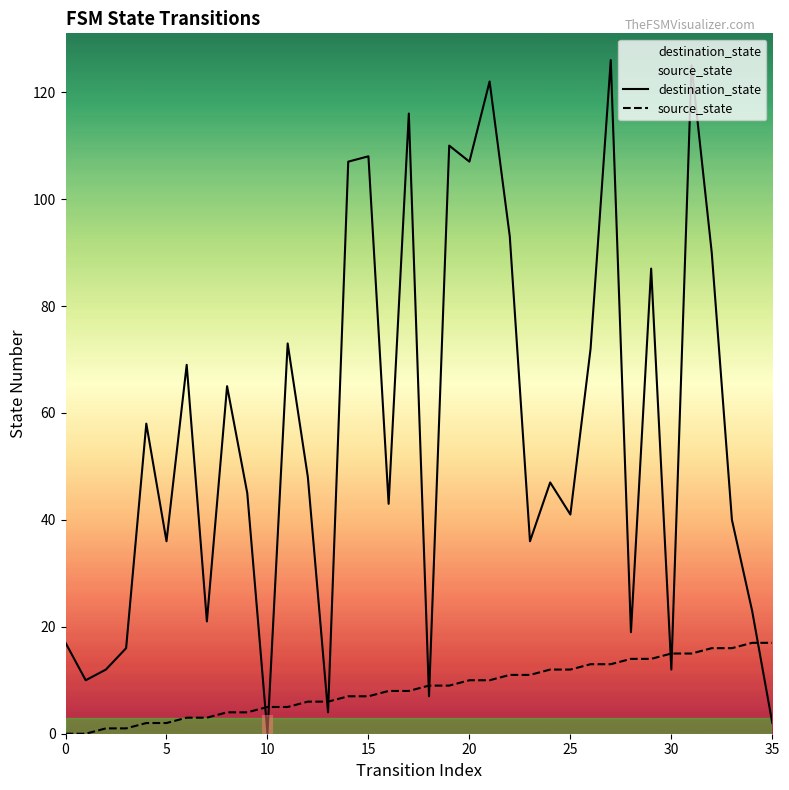

Is the value of source_state at 35 greater than the value of destination_state at 35?

Yes